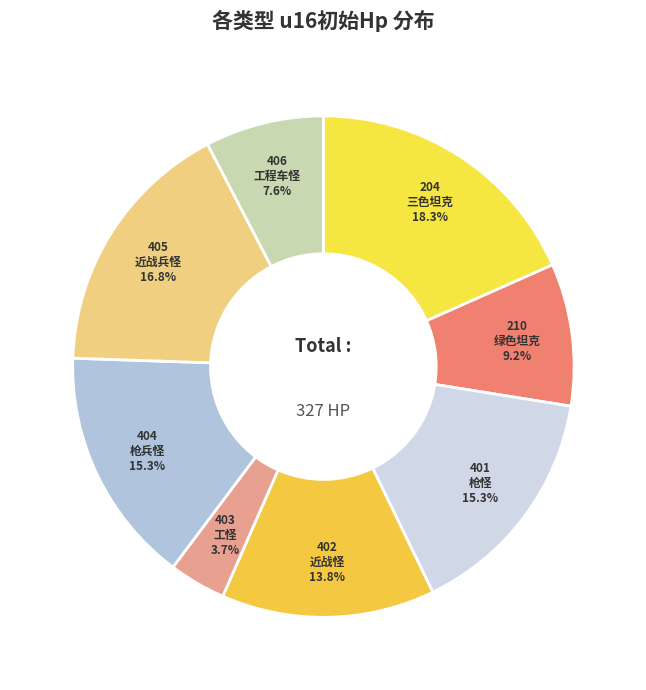

Count the number of slices in the pie.

8